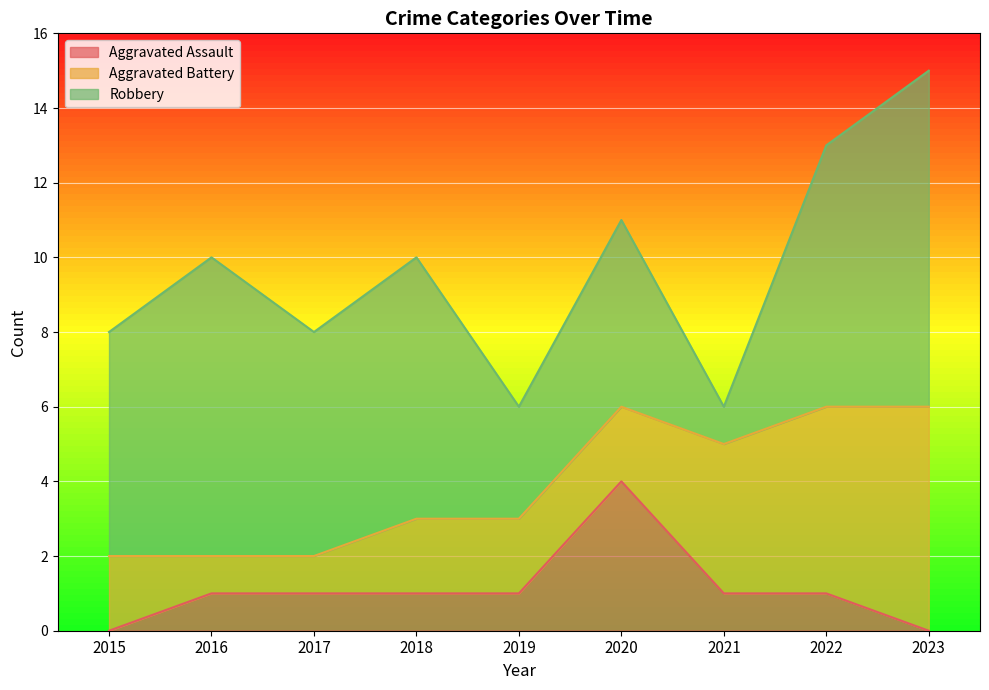

The Aggravated Assault series shows 1 at 2021. True or false?

True